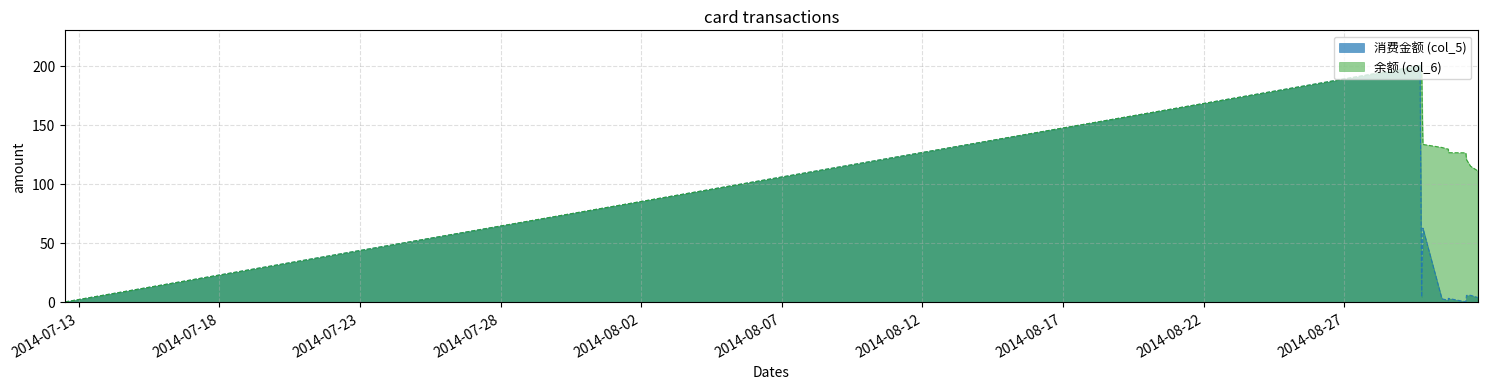

Reading right to left, extract all data points from this chart.

消费金额 (col_5): 2014/08/31 17:38:48=3.8	2014/08/31 11:37:25=5.6	2014/08/31 08:08:48=5.5	2014/08/31 07:36:16=0.3	2014/08/31 07:24:47=0.1	2014/08/30 16:42:15=3.0	2014/08/30 16:38:13=1.4	2014/08/30 11:12:15=2.6	2014/08/29 18:56:40=62.5	2014/08/29 17:52:31=4.1	2014/08/29 16:30:47=200.0	2014/07/12 12:27:23=0.0
余额 (col_6): 2014/08/31 17:38:48=111.1	2014/08/31 11:37:25=114.9	2014/08/31 08:08:48=120.5	2014/08/31 07:36:16=126.0	2014/08/31 07:24:47=126.3	2014/08/30 16:42:15=126.4	2014/08/30 16:38:13=129.4	2014/08/30 11:12:15=130.8	2014/08/29 18:56:40=133.4	2014/08/29 17:52:31=195.9	2014/08/29 16:30:47=200.0	2014/07/12 12:27:23=0.0